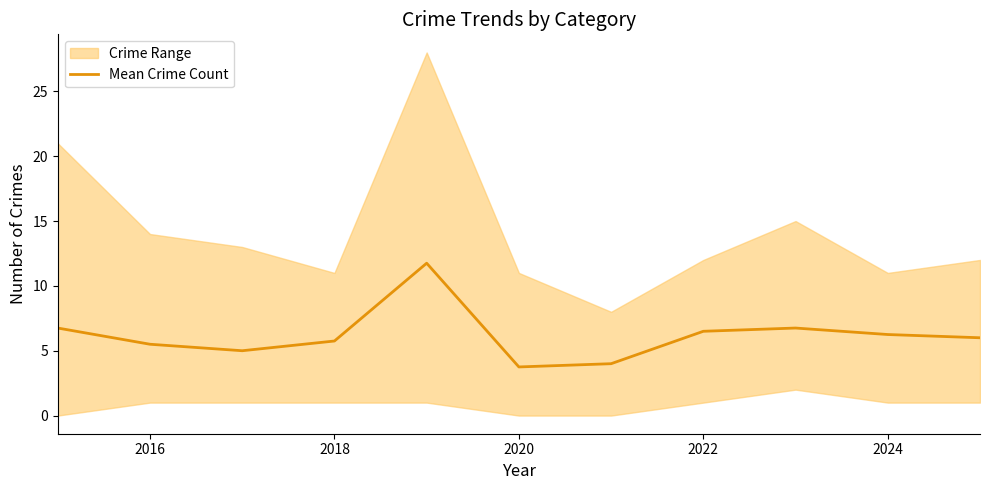

Is it true that Mean Crime Count equals 7.8 at 2016?

False